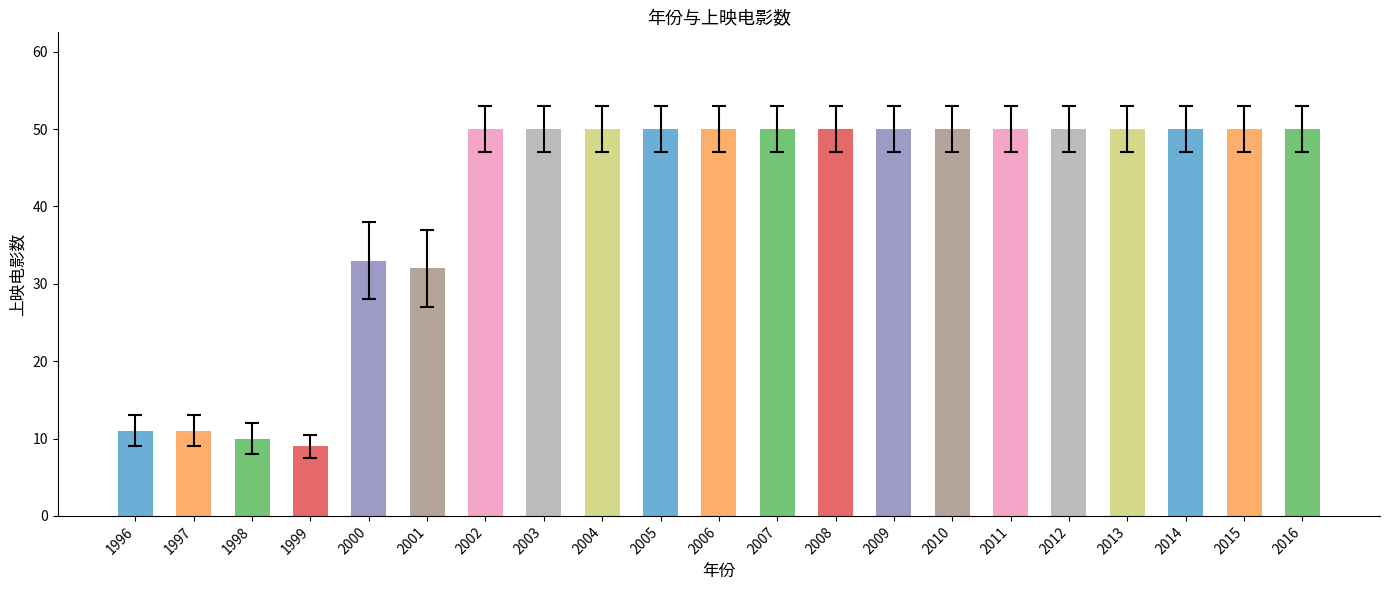

Are the bars horizontal?

No